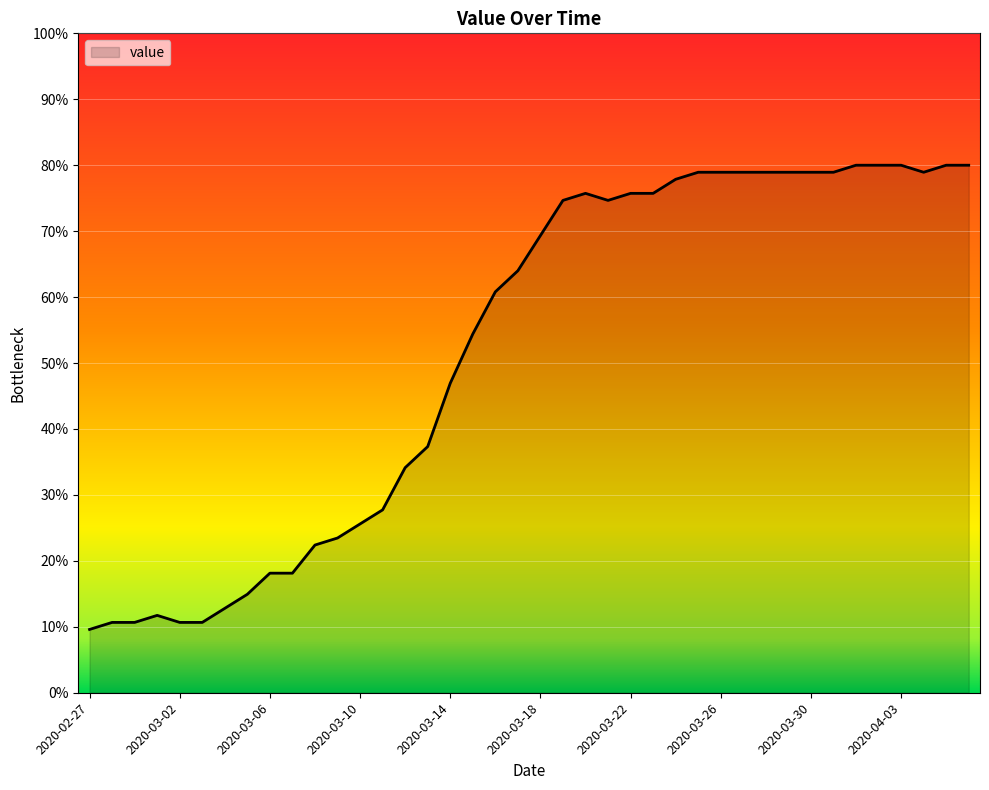

What is the difference between the maximum and minimum values?

70.4